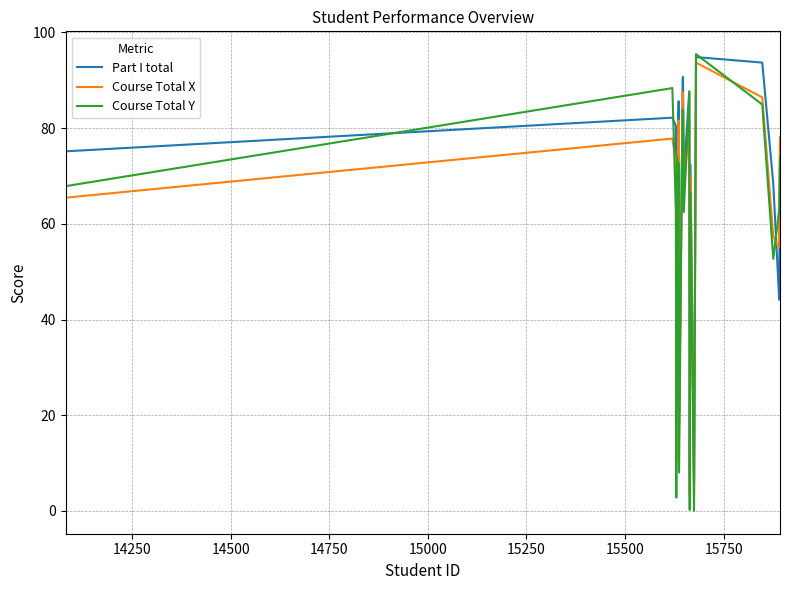

Which series has the widest spread of values?

Course Total Y